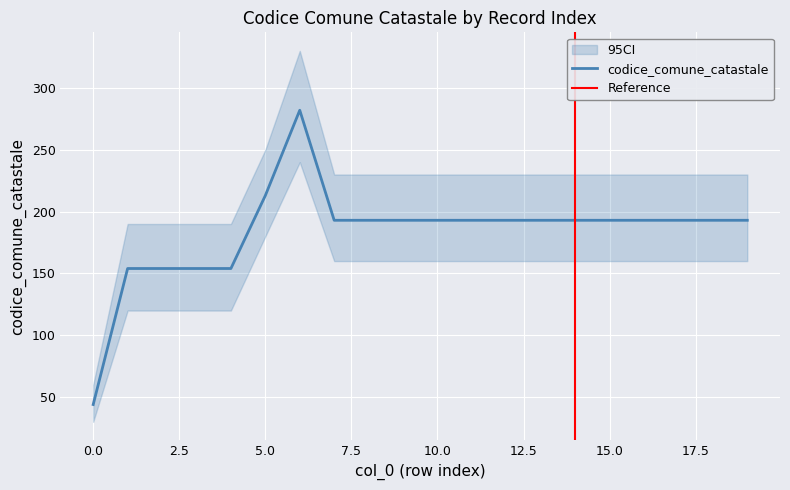

The chart shows a value of 213 at 5. True or false?

True